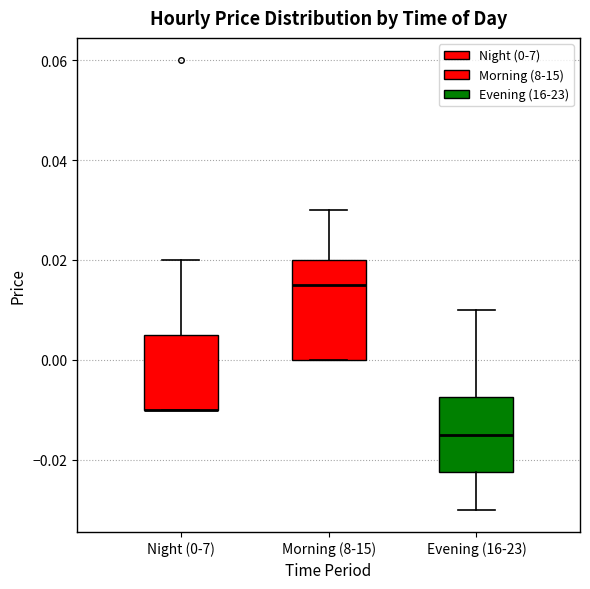

Reading left to right, read every box against the y-axis: the position of its median line, the range the box covers, and the ends of its whiskers. The values are not printed on the chart, so give them approximately, as read against the axis.

Night (0-7): median -0.010 (drawn on the box's lower edge), box -0.010 to 0.006, whiskers -0.010 to 0.020
Morning (8-15): median 0.016, box 0.000 to 0.020, whiskers 0.000 to 0.030
Evening (16-23): median -0.014, box -0.022 to -0.008, whiskers -0.030 to 0.010